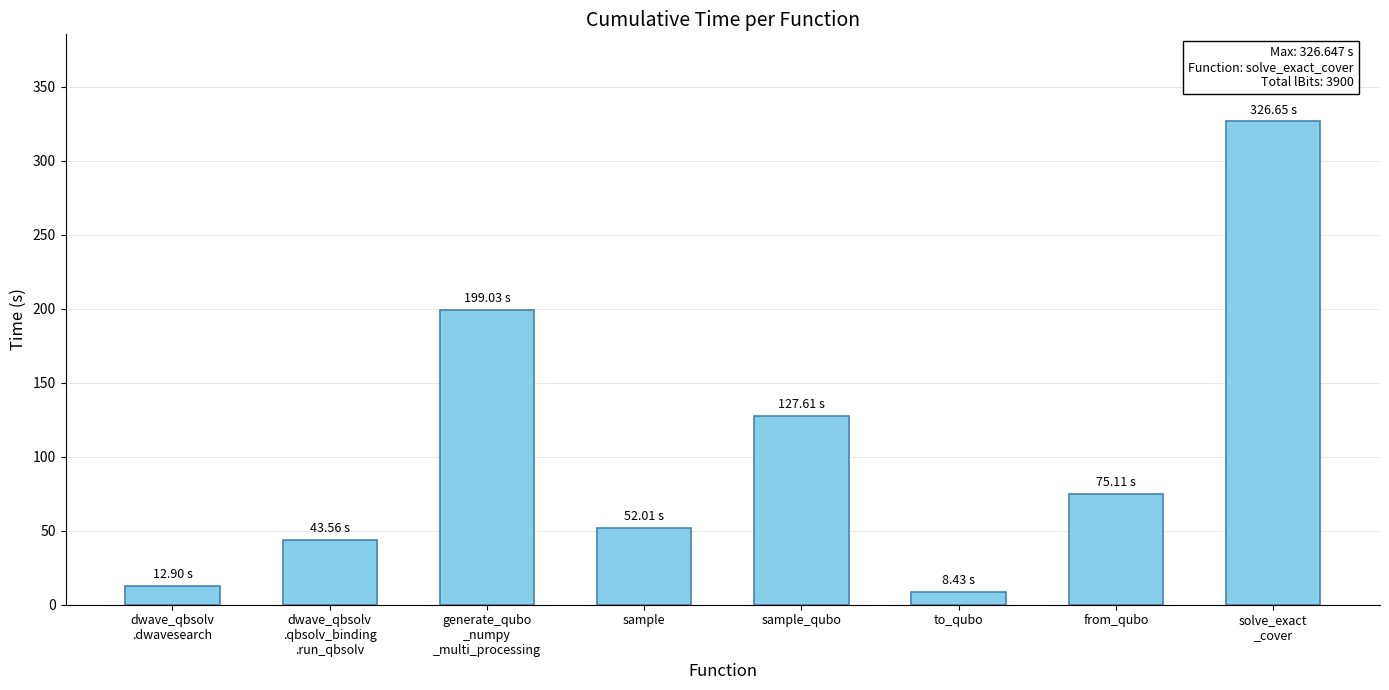

Reading left to right, transcribe all the data shown in this chart.

dwave_qbsolv
.dwavesearch=12.9	dwave_qbsolv
.qbsolv_binding
.run_qbsolv=43.6	generate_qubo
_numpy
_multi_processing=199.0	sample=52.0	sample_qubo=127.6	to_qubo=8.4	from_qubo=75.1	solve_exact
_cover=326.6